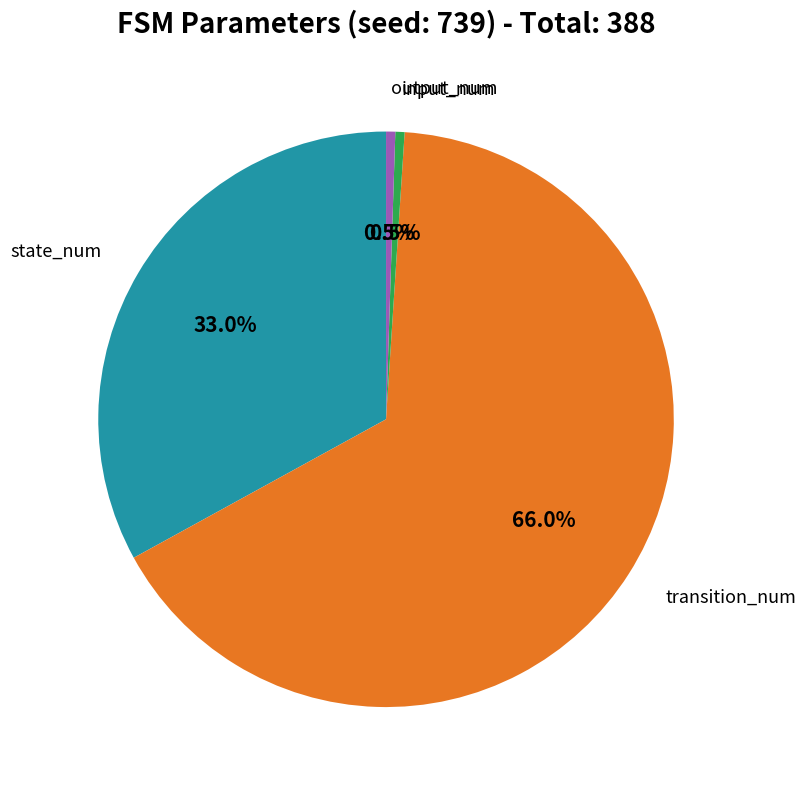

Is there a majority slice in this chart?

Yes